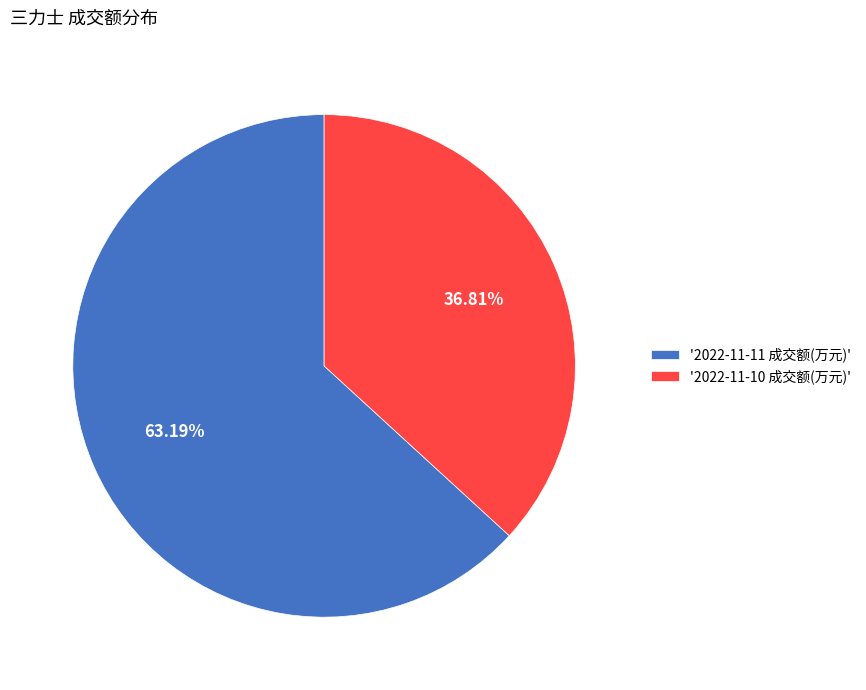

What is the largest slice in the pie chart?

'2022-11-11 成交额(万元)'